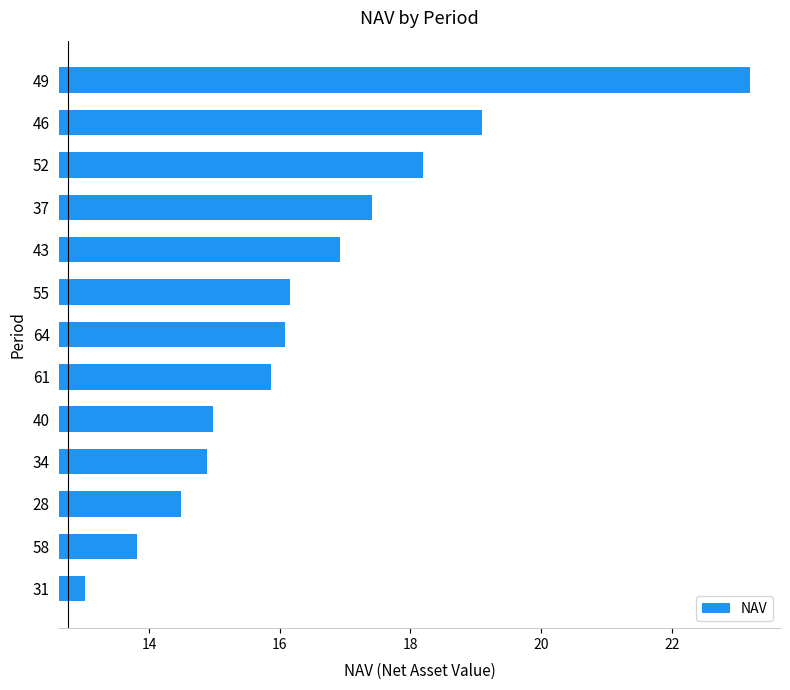

Is it true that the value at 28 is 23.6?

False